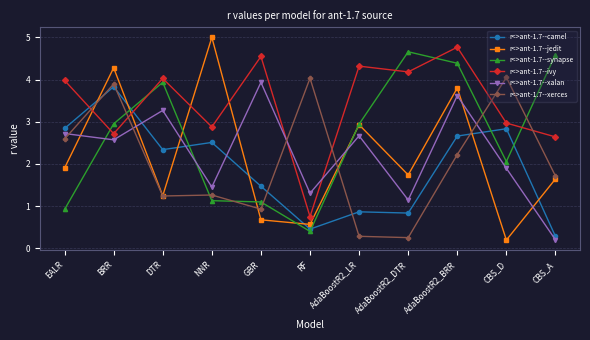

Is it true that r<>ant-1.7--camel equals 2.1 at GBR?

False